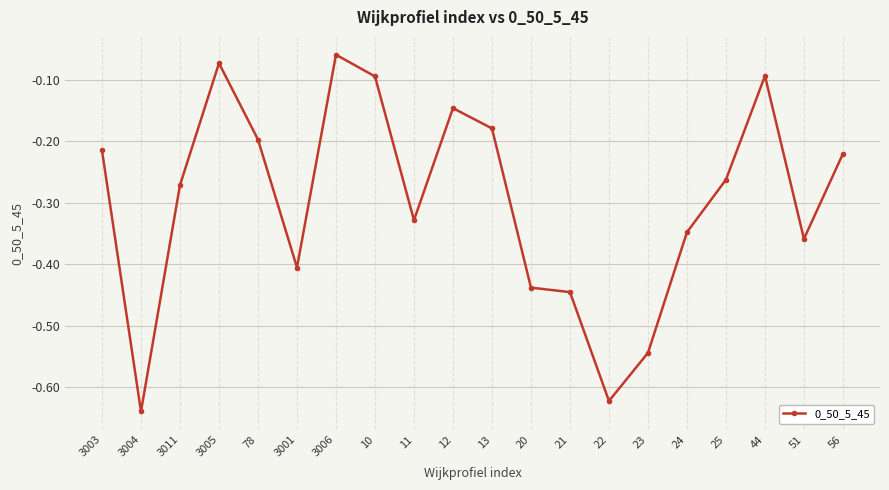

At which label is the value closest to 0?

3006